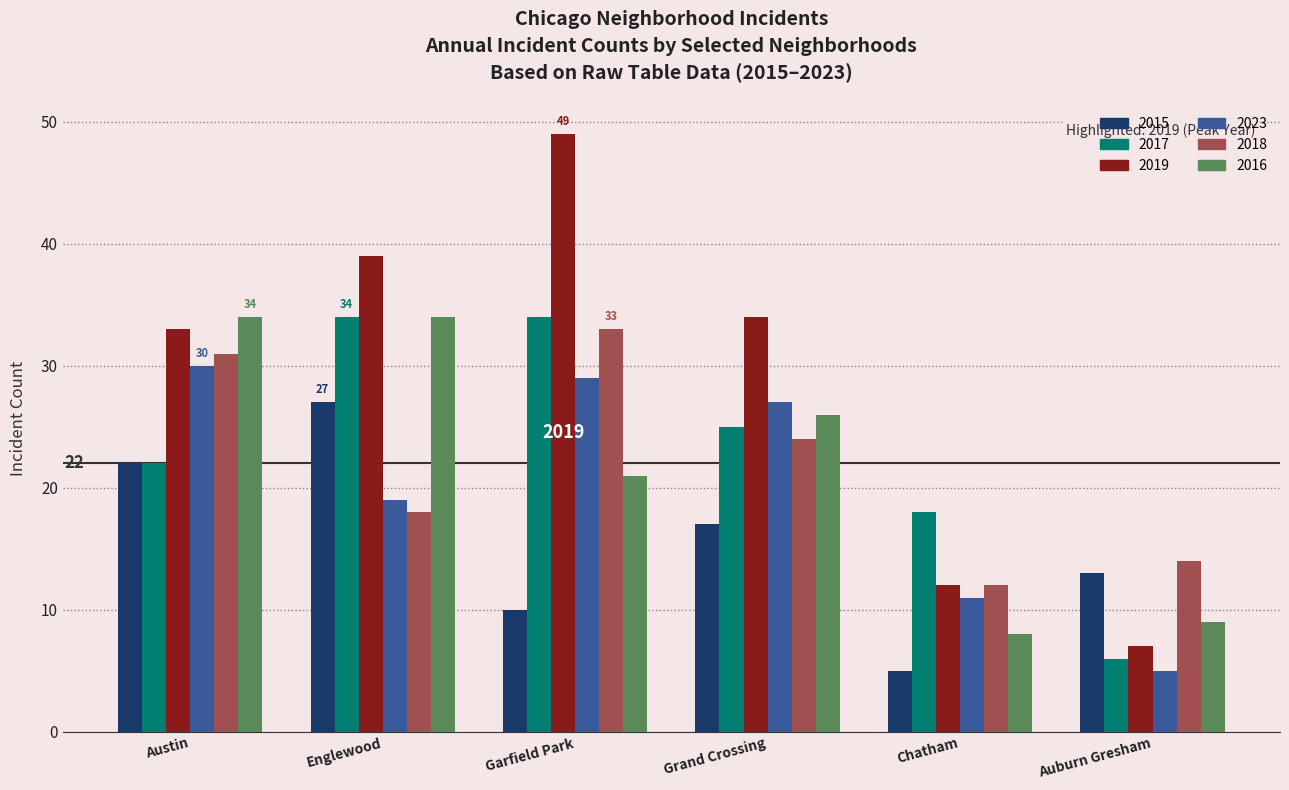

What is the value of the 2016 bar at the 4th from the left?

26